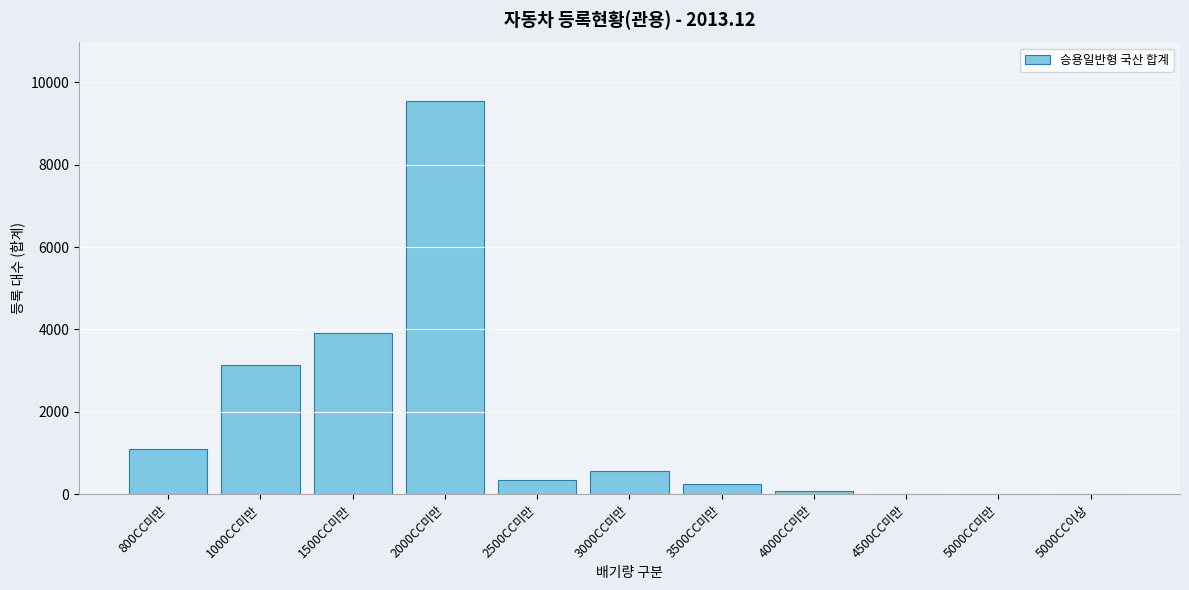

What is the sum of all values?

18955